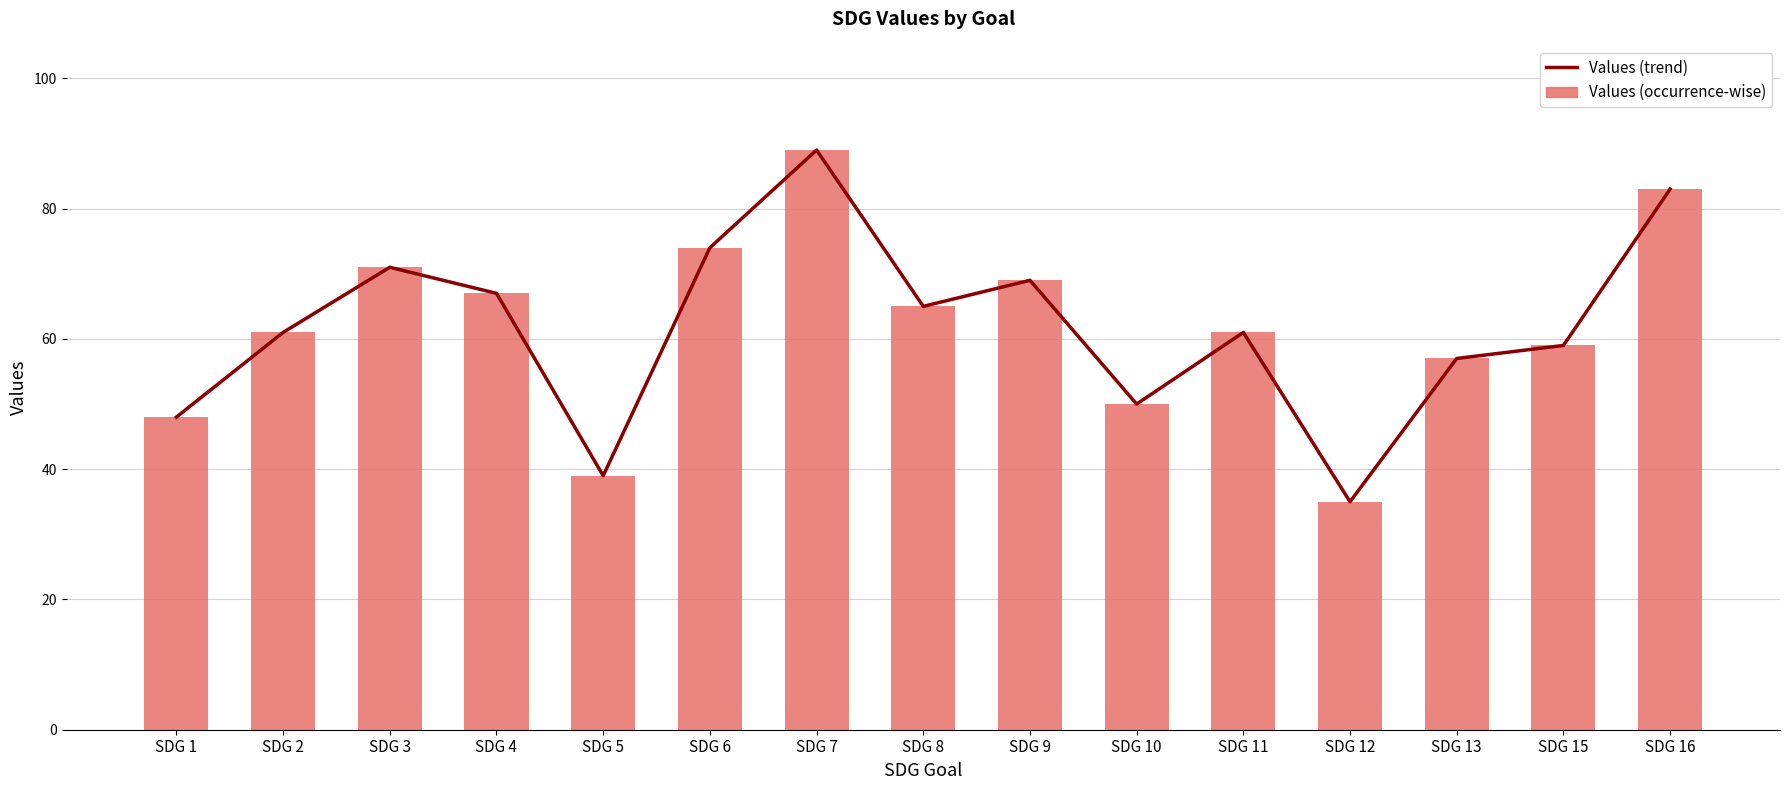

At which category is the sum across all series the highest?

SDG 7